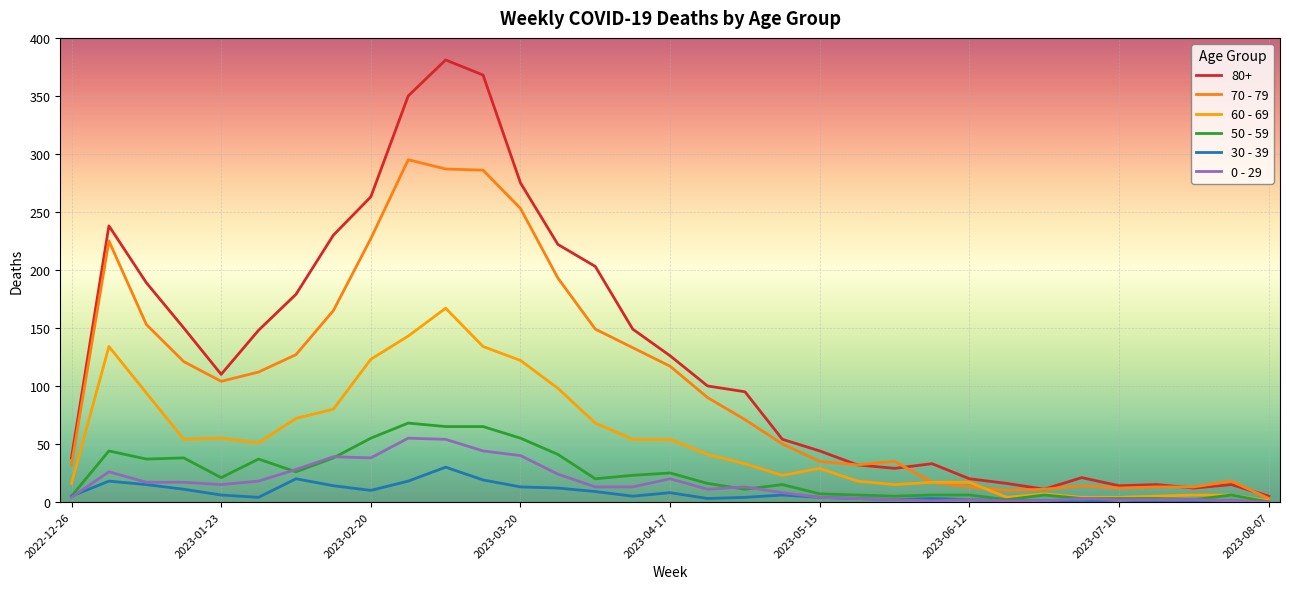

What is the difference between the second highest and second lowest values in the 80+ series?

357